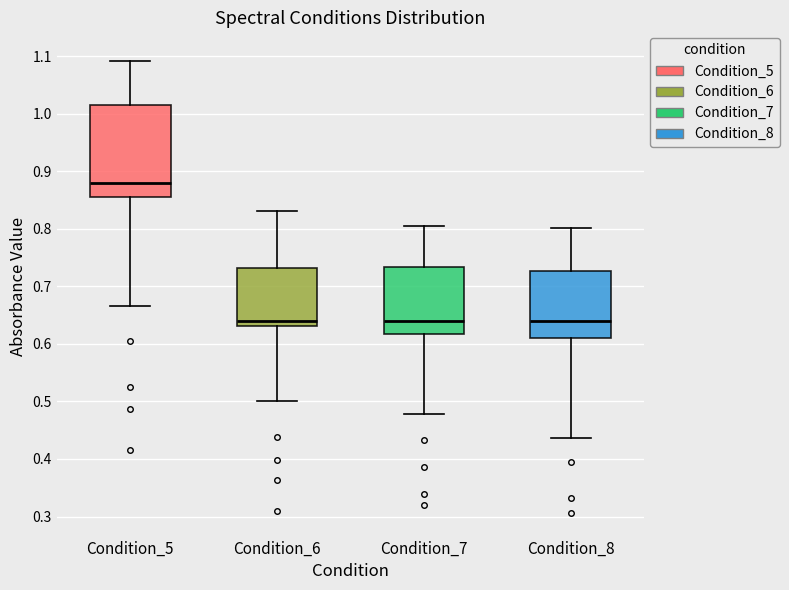

Reading left to right, transcribe this box plot: for each box, give where its median line is, the range the box spans, and where its two whiskers end, as read against the y-axis. The values are not printed on the chart, so give them approximately, as read against the axis.

Condition_5: median 0.88, box 0.86 to 1.02, whiskers 0.67 to 1.09
Condition_6: median 0.64, box 0.63 to 0.73, whiskers 0.50 to 0.83
Condition_7: median 0.64, box 0.62 to 0.73, whiskers 0.48 to 0.80
Condition_8: median 0.64, box 0.61 to 0.73, whiskers 0.44 to 0.80